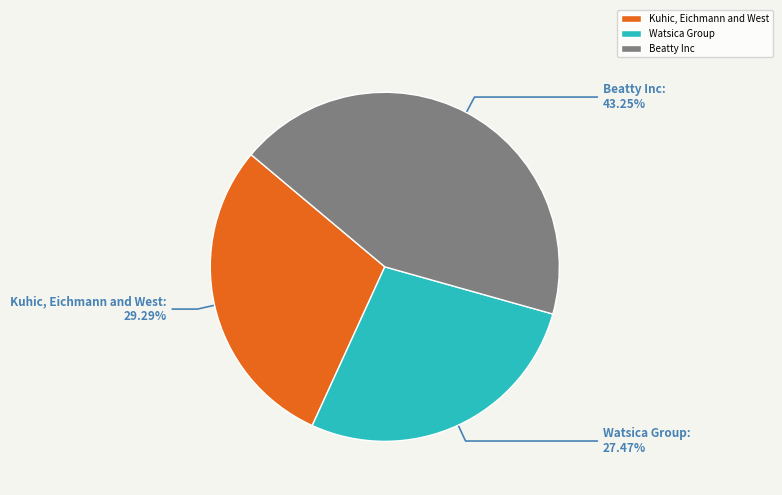

What is the largest slice in the pie chart?

Beatty Inc